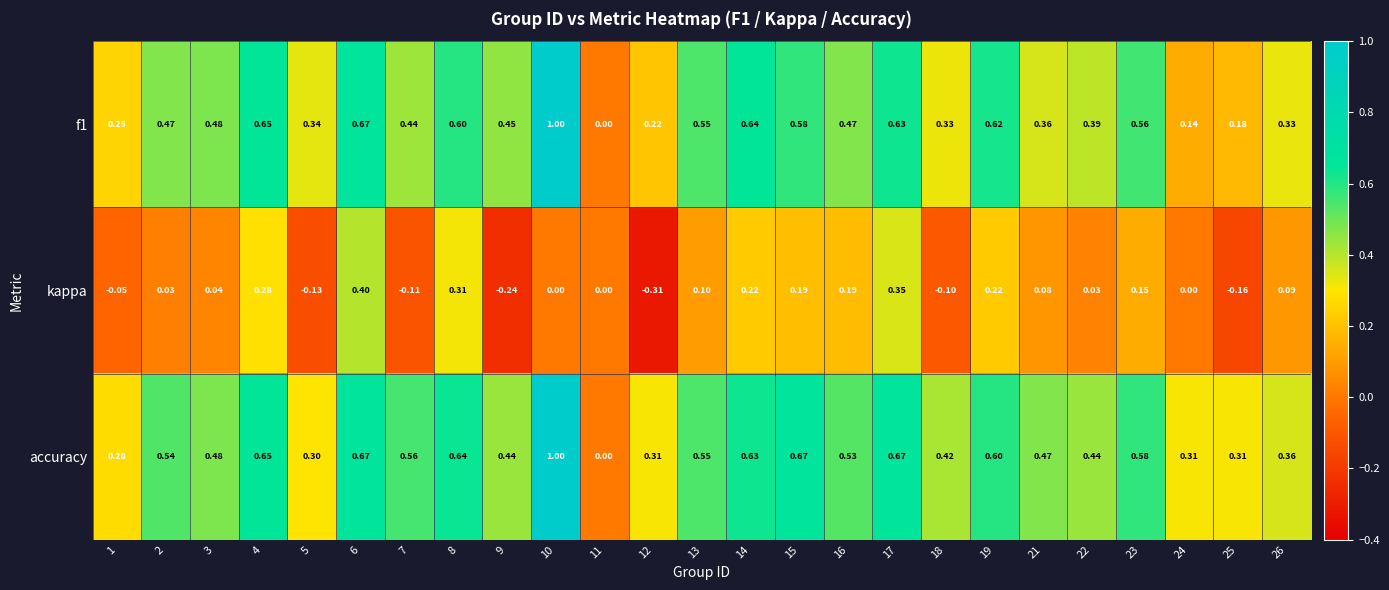

Which series changed the most between 5 and 15?

accuracy